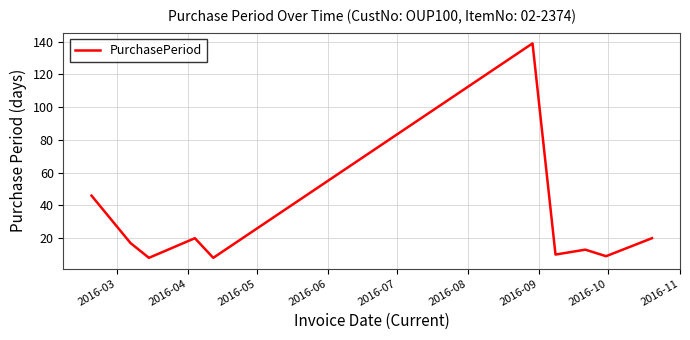

What is the difference between the maximum and minimum values?

131